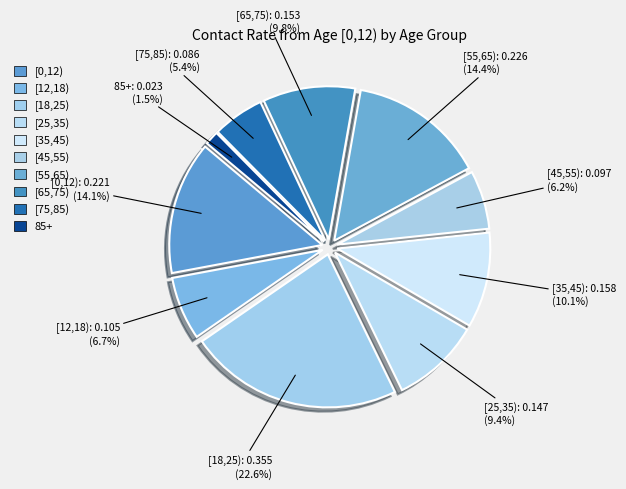

What percentage is NOT represented by [75,85)?

94.6%